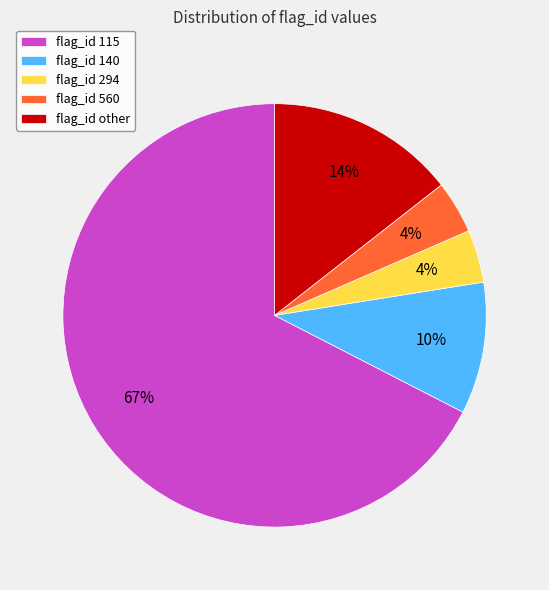

Do flag_id 140 and flag_id 115 together represent more than half of the pie?

Yes